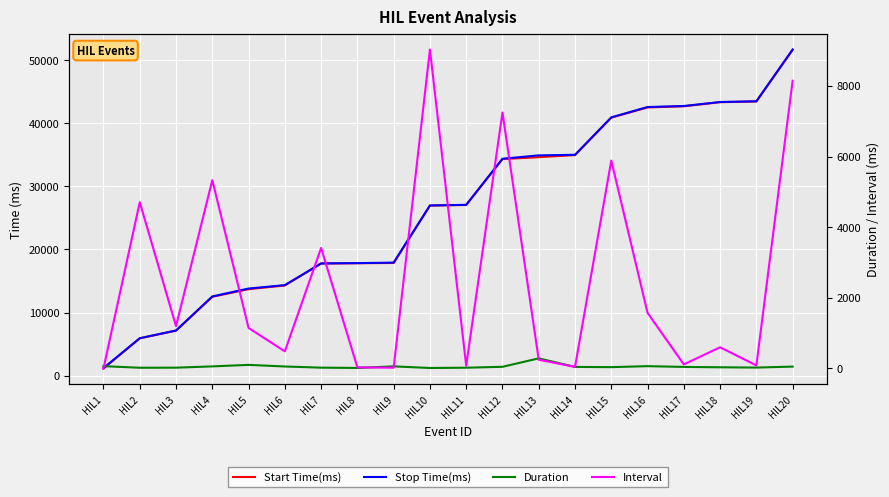

Is it true that Start Time(ms) equals 17821.0 at HIL8?

True